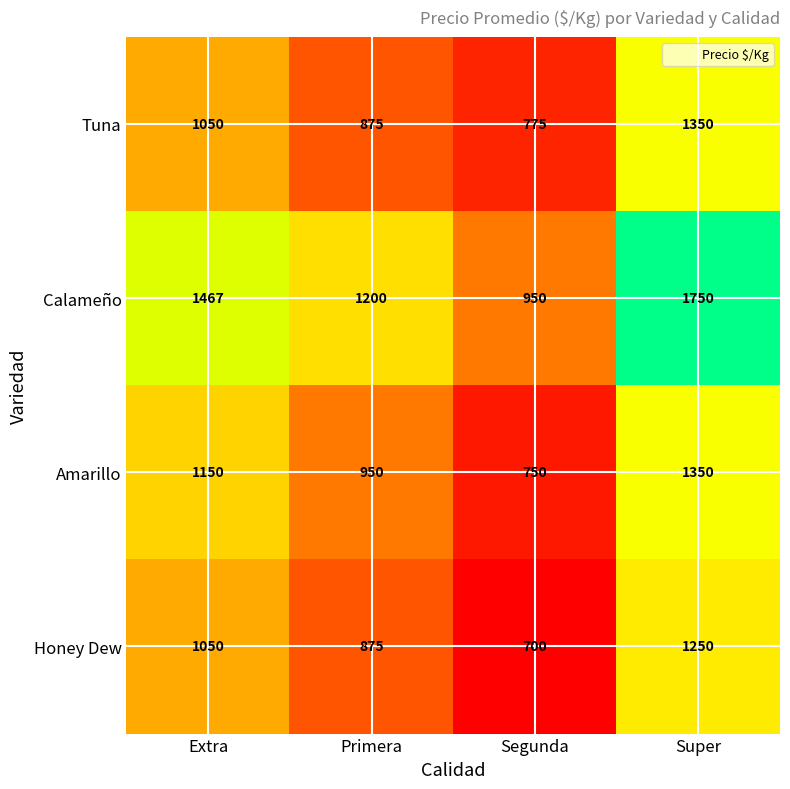

Rank the categories by Tuna value from lowest to highest.

Segunda, Primera, Extra, Super